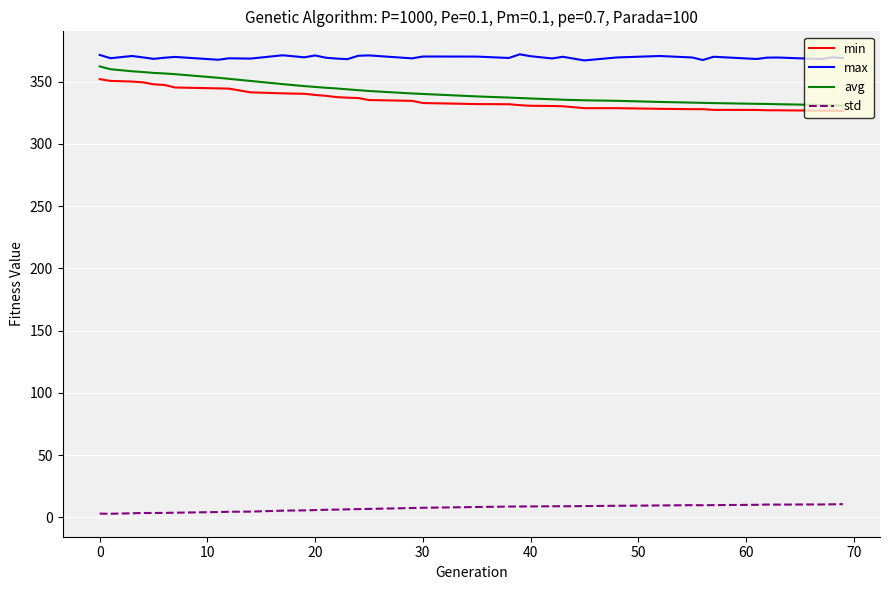

Which series has the widest spread of values?

avg